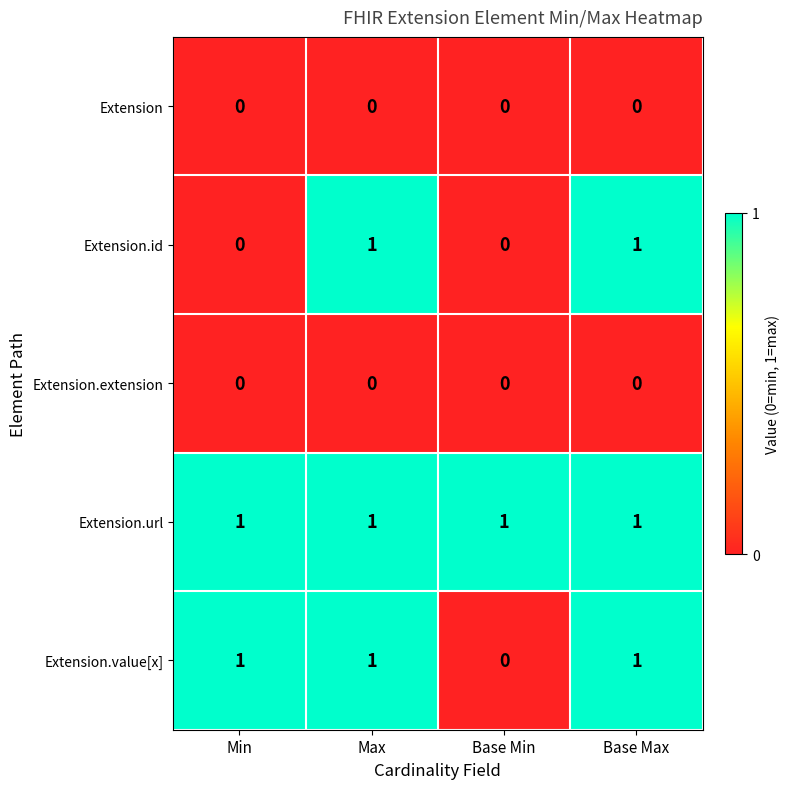

Is it true that Extension equals 0 at Base Min?

True